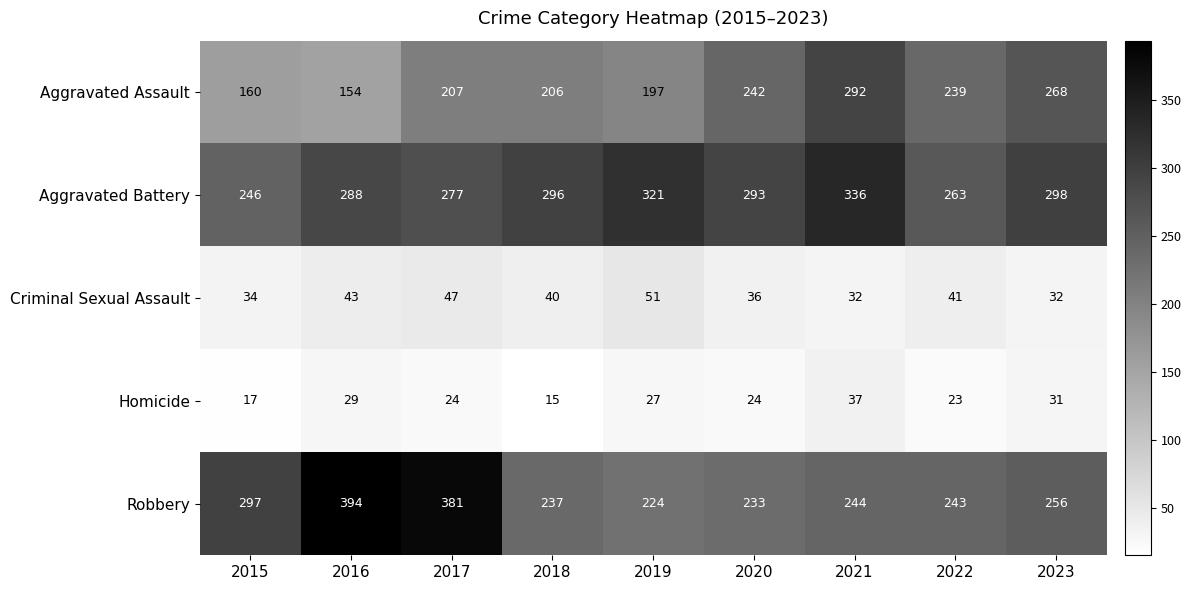

Between 2015 and 2019, which series saw the biggest shift?

Aggravated Battery